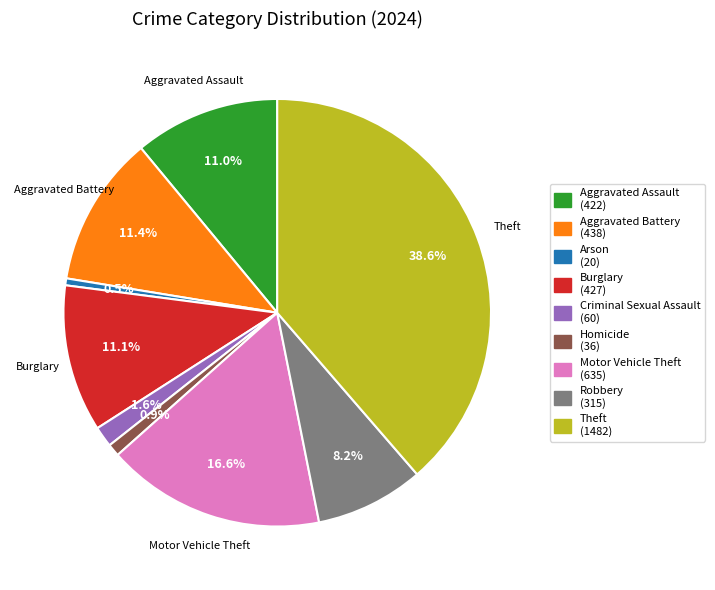

How many slices are in this pie chart?

9